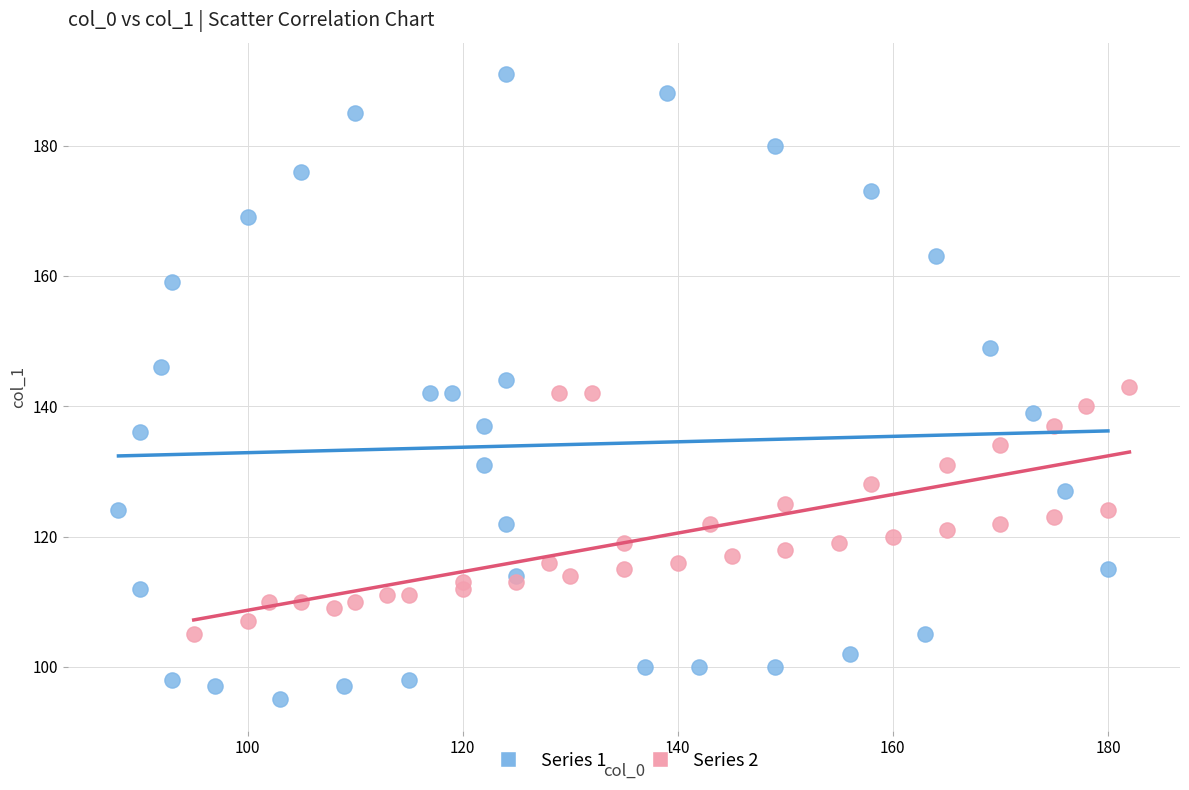

Which series reaches the minimum Y coordinate?

Series 1